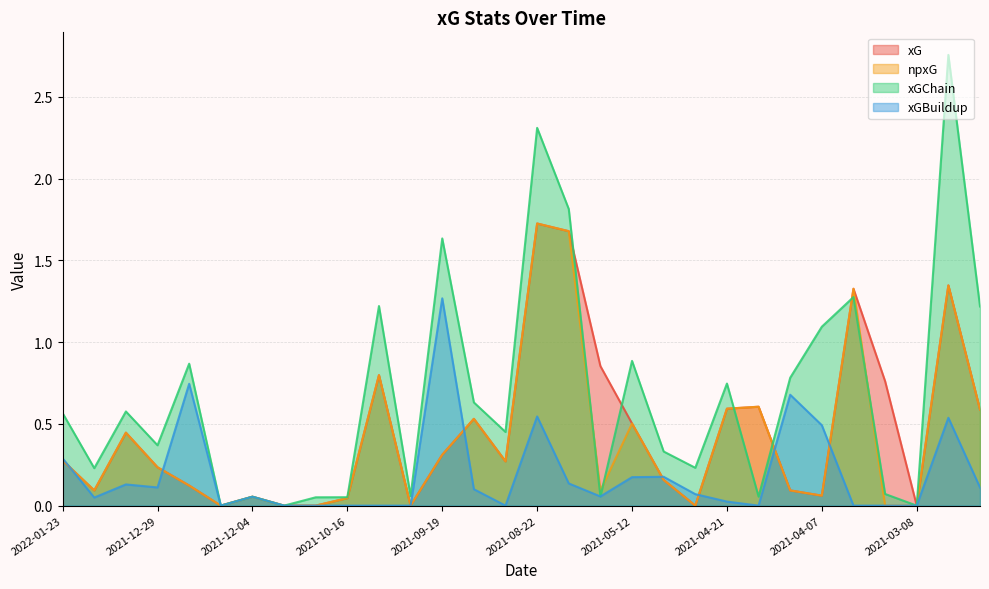

How many lines are shown in the chart?

4